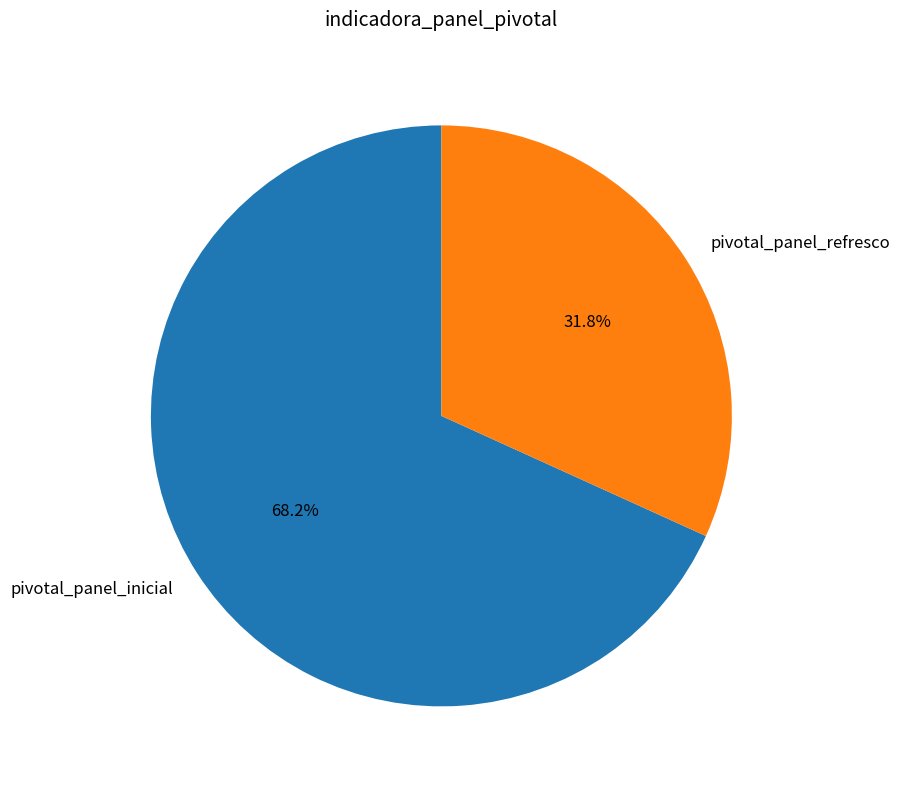

How many segments does this pie chart have?

2